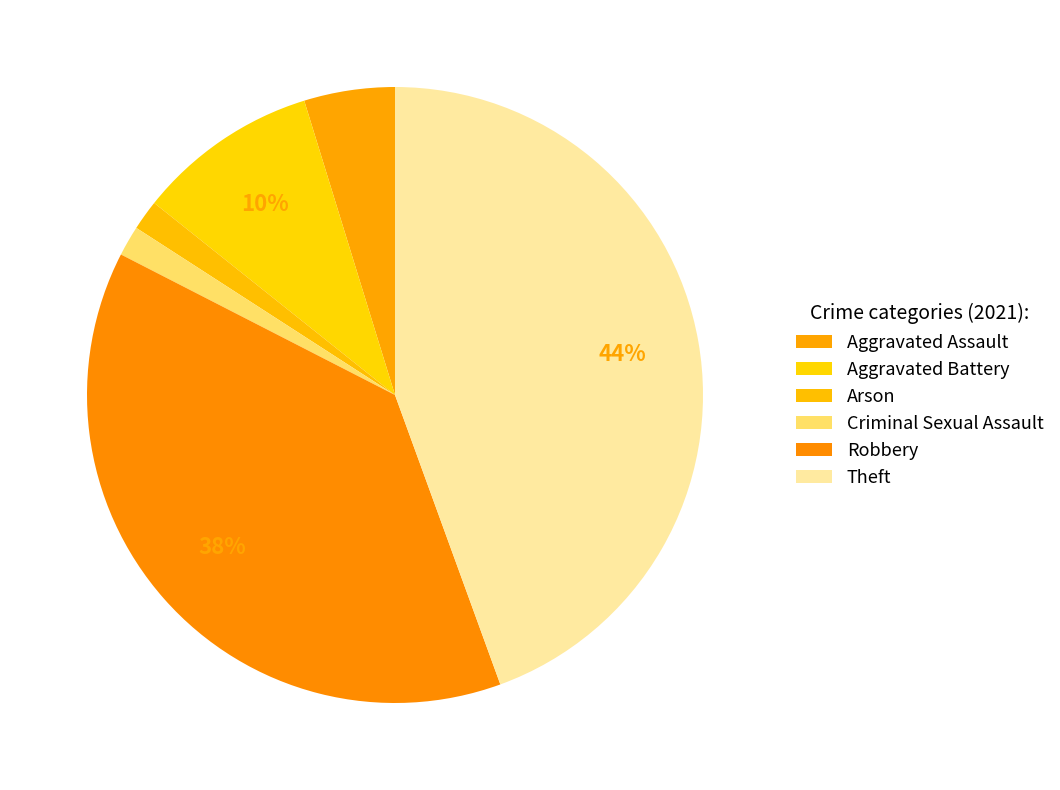

The Criminal Sexual Assault slice represents 2% of the pie. True or false?

True